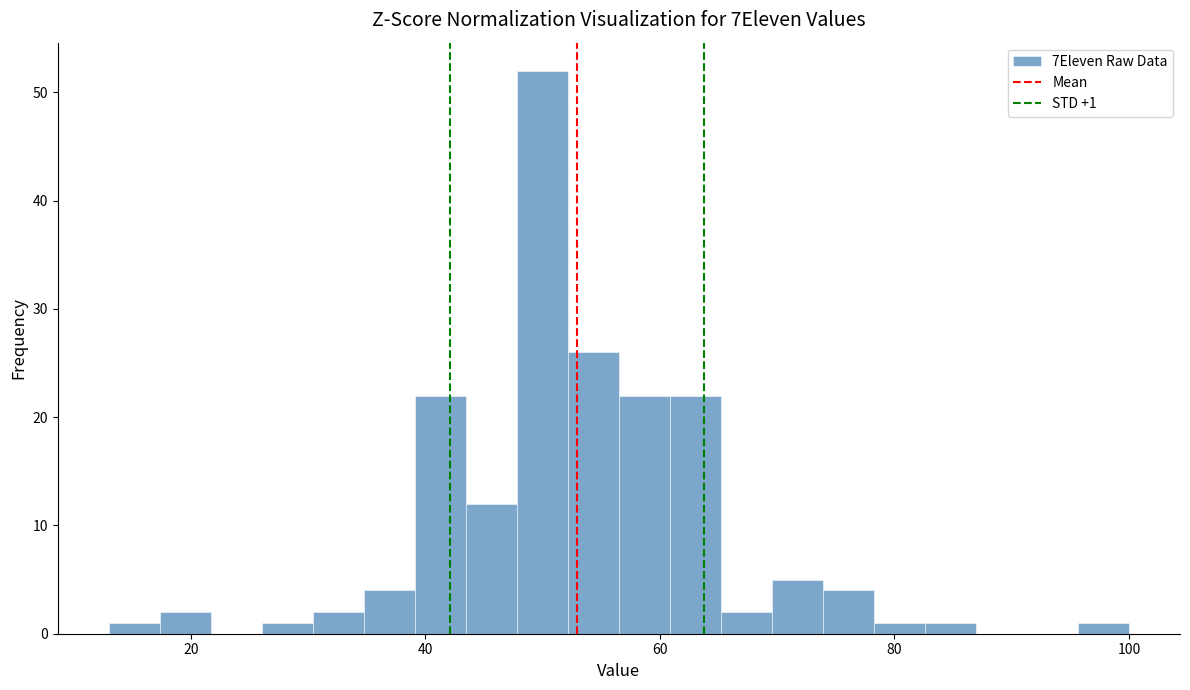

Read against the x-axis, roughly where is the centre of the tallest bar?

50